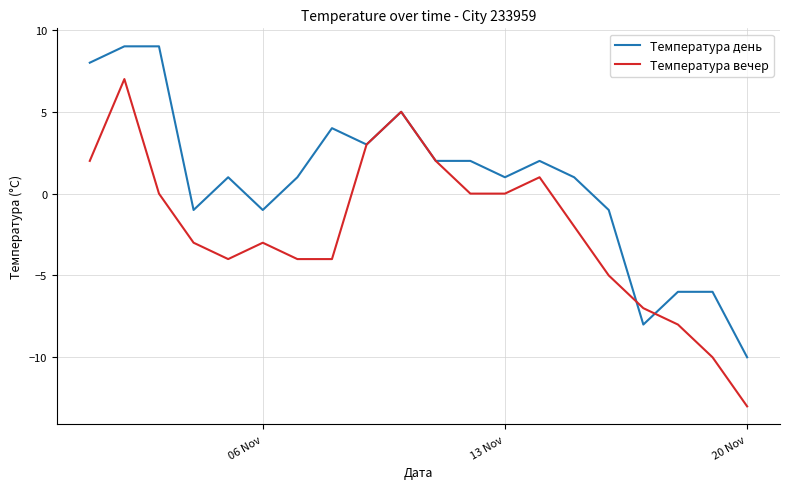

Which series has the largest range (max minus min)?

Температура вечер